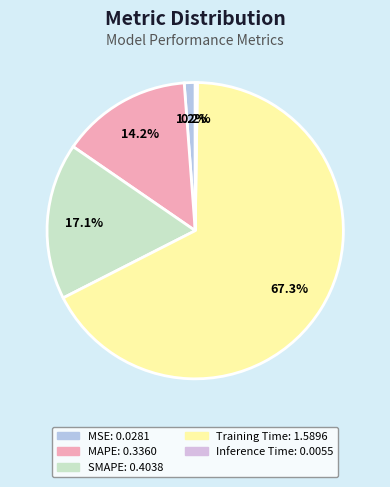

To the nearest percent, what is the average slice percentage?

20%